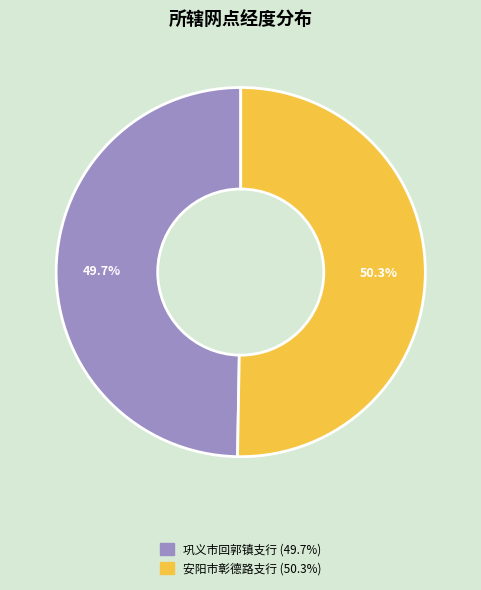

To the nearest percent, what portion does 巩义市回郭镇支行 represent?

50%